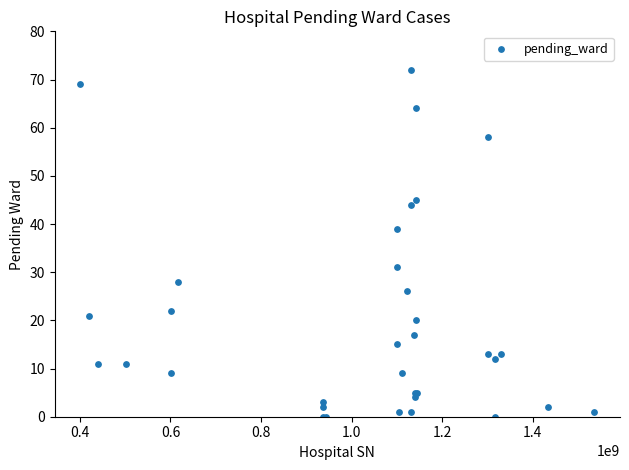

What Y value in the scatter plot is closest to 36?

39